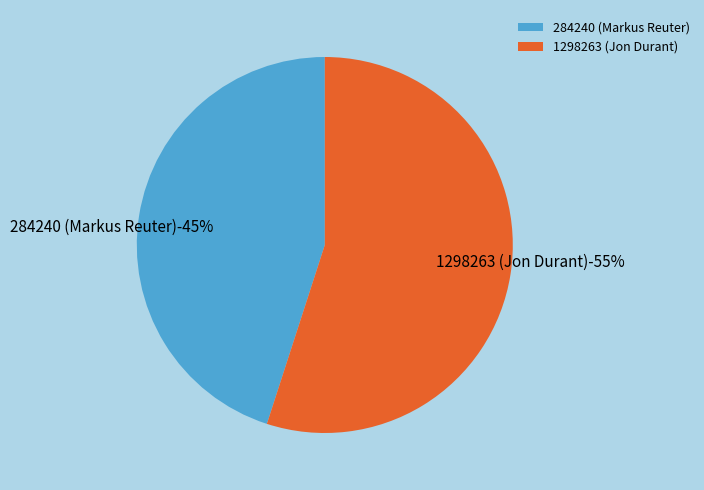

Which slice is the smallest?

284240 (Markus Reuter)